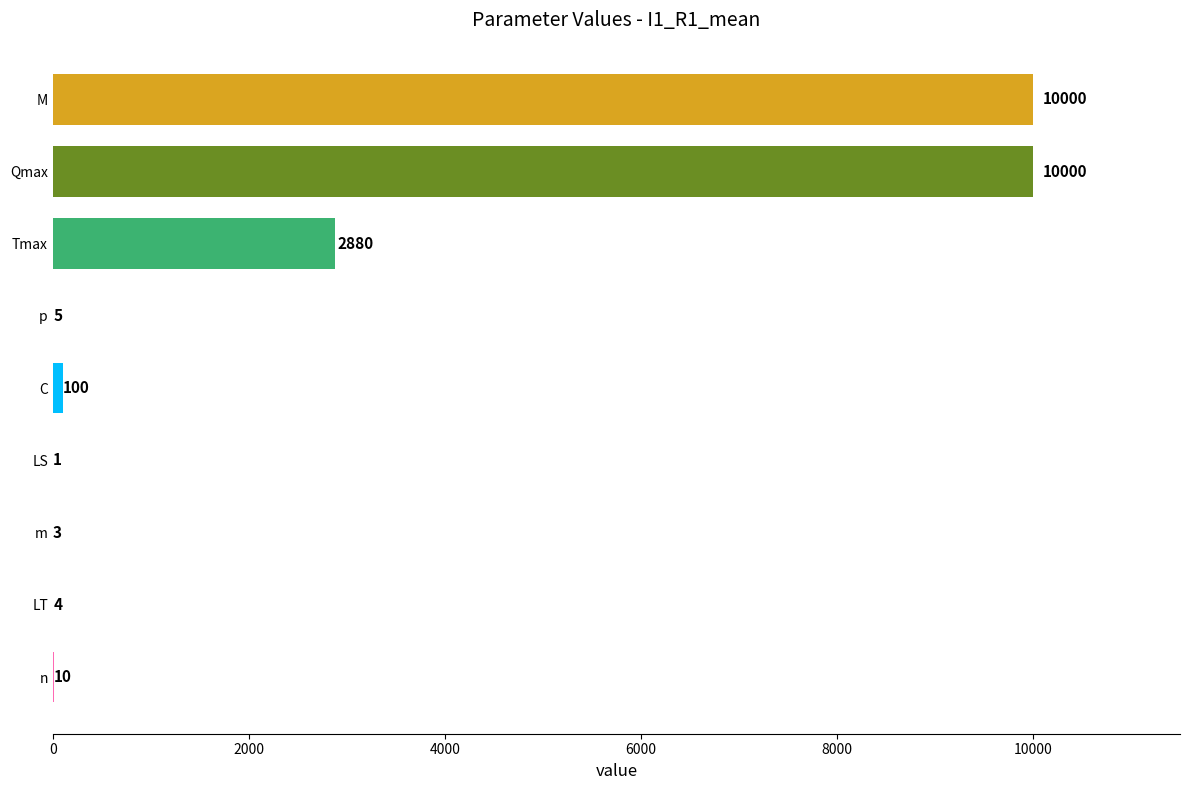

True or false: the data shows 100 at C.

True